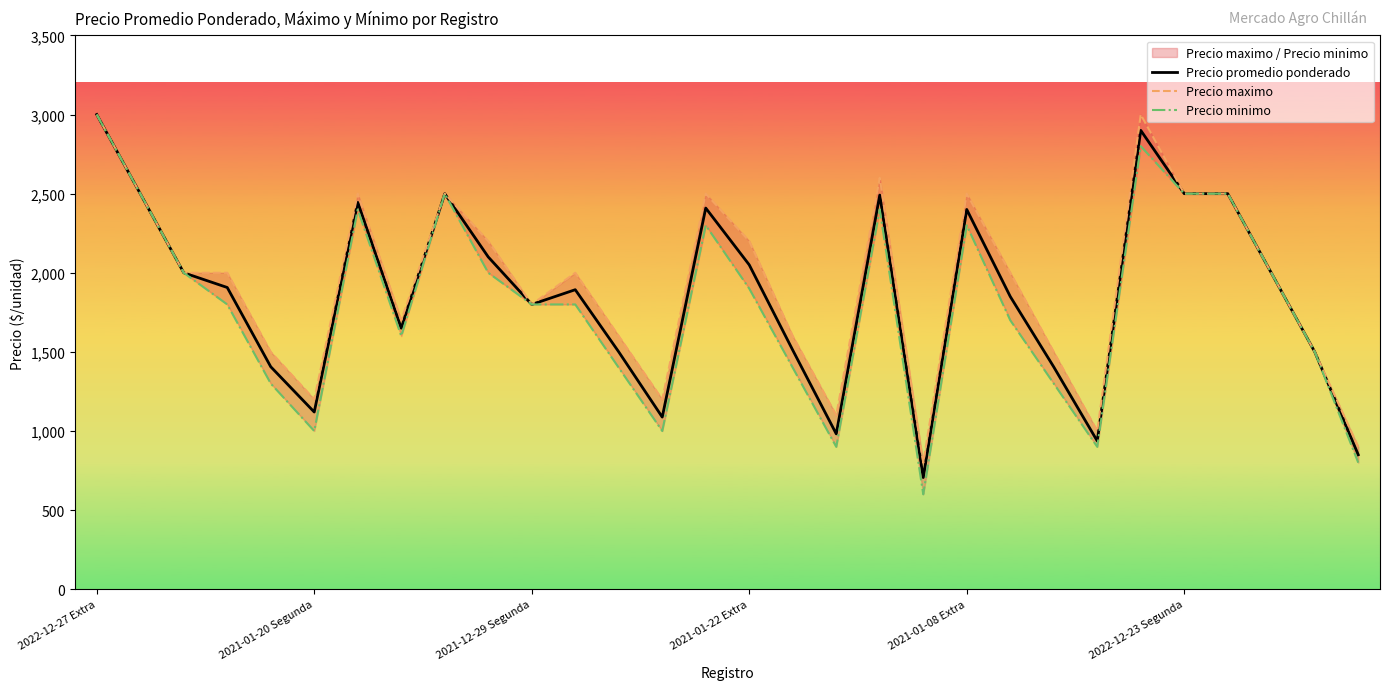

What is the label of the 6th point from the right?

24